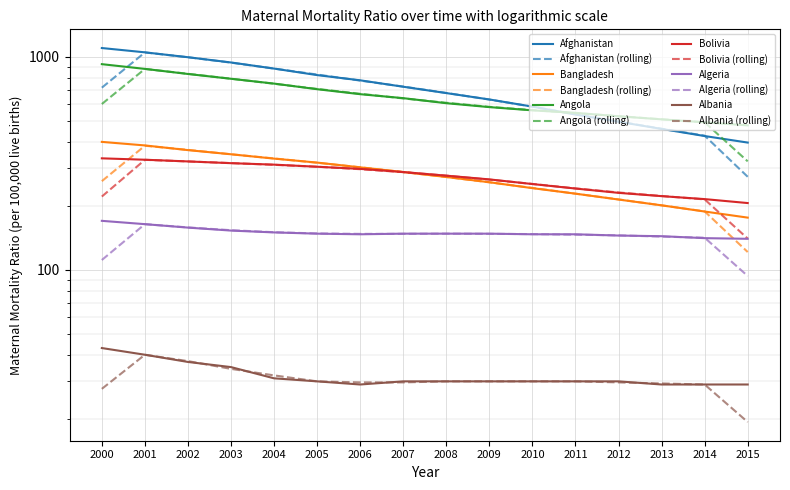

What are all the series names shown in the legend?

Afghanistan, Bangladesh, Angola, Bolivia, Algeria, Albania